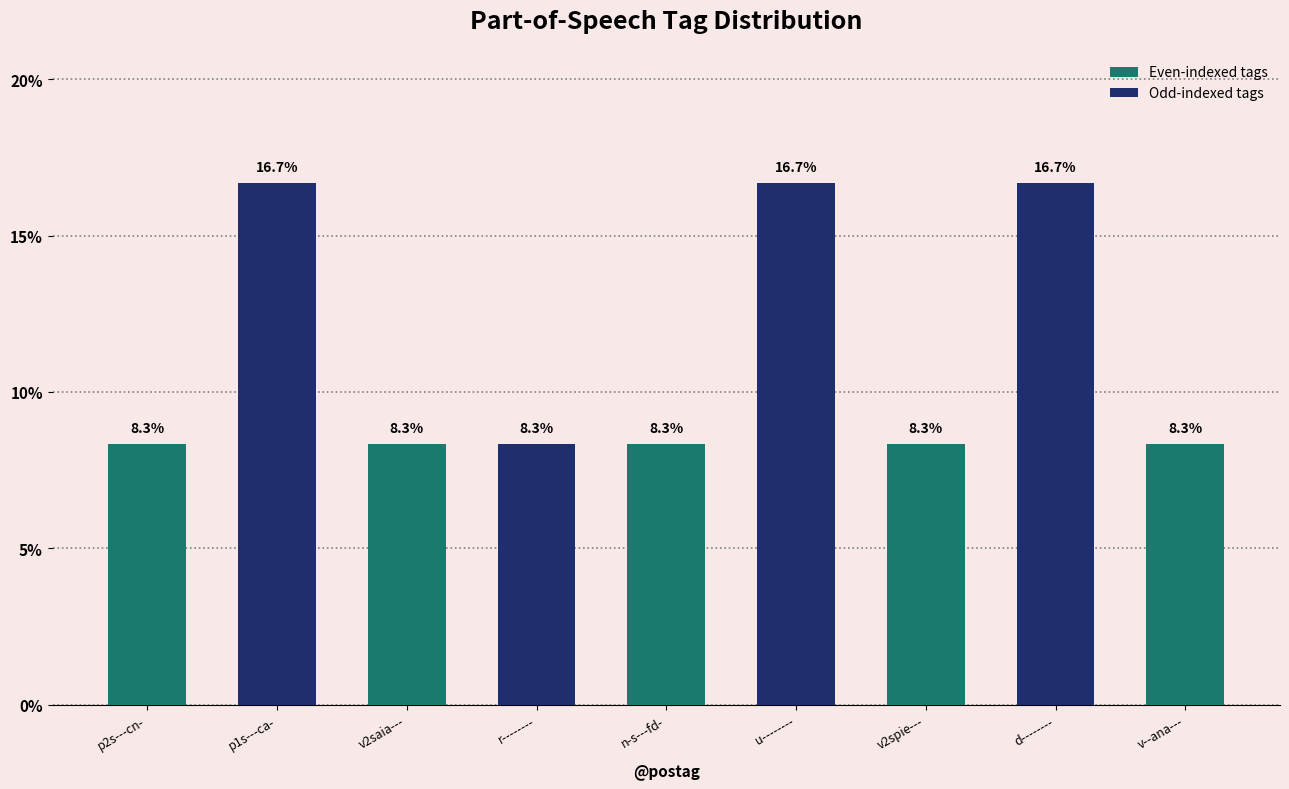

What is the smallest value displayed?

8.3